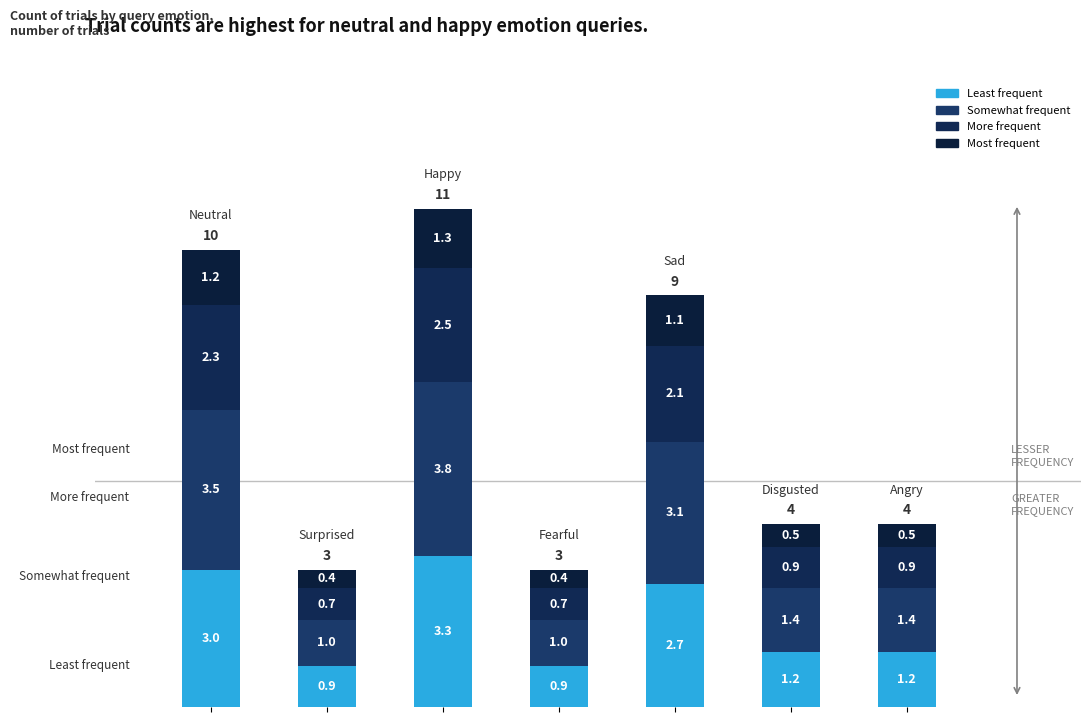

What is the difference between the maximum and minimum values in the Least frequent series?

2.4